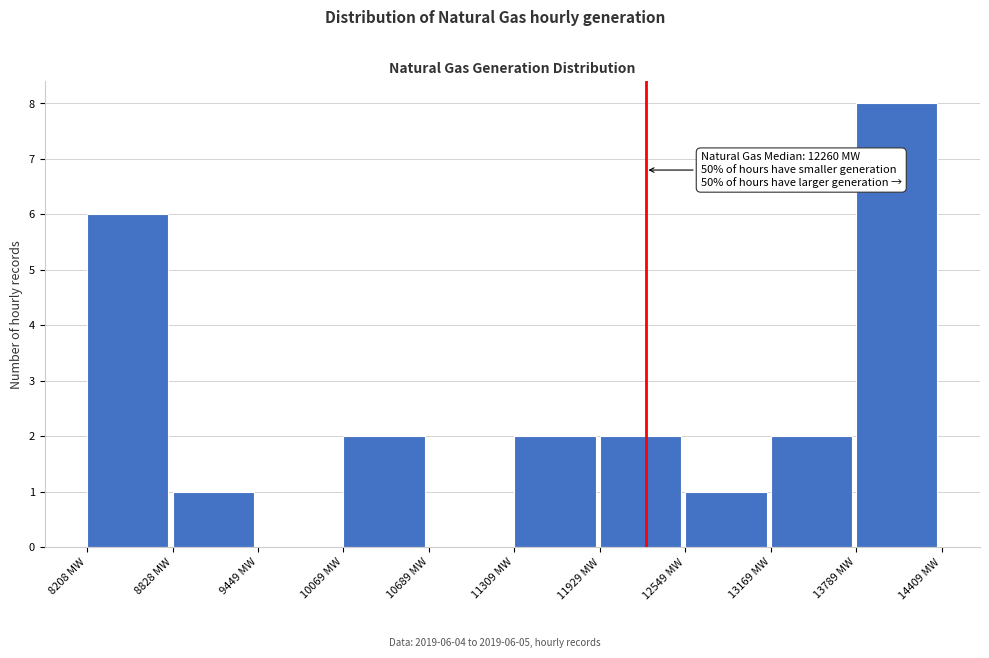

Which range on the x-axis has the tallest bar?

13800 to 14400